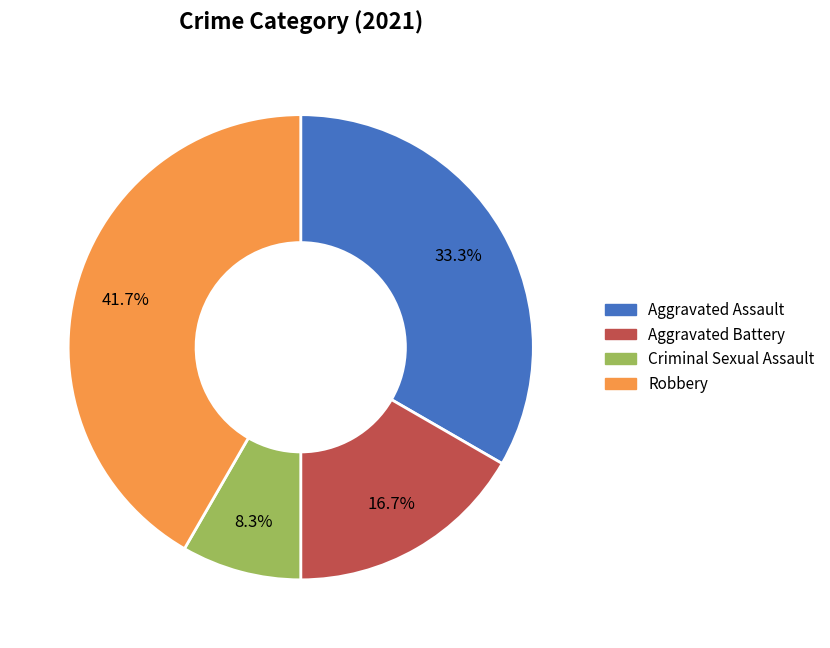

Which has a higher value, Aggravated Battery or Robbery?

Robbery